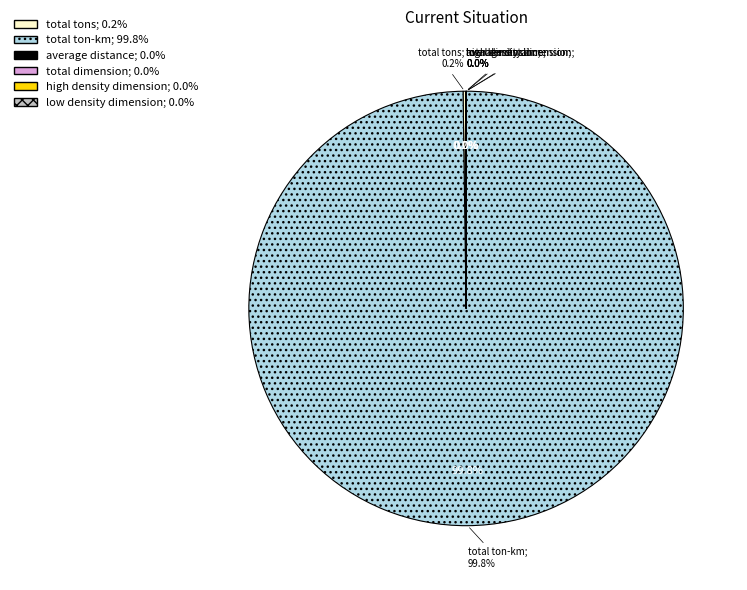

What is the change in value from total ton-km to high density dimension?

-11627161824.9